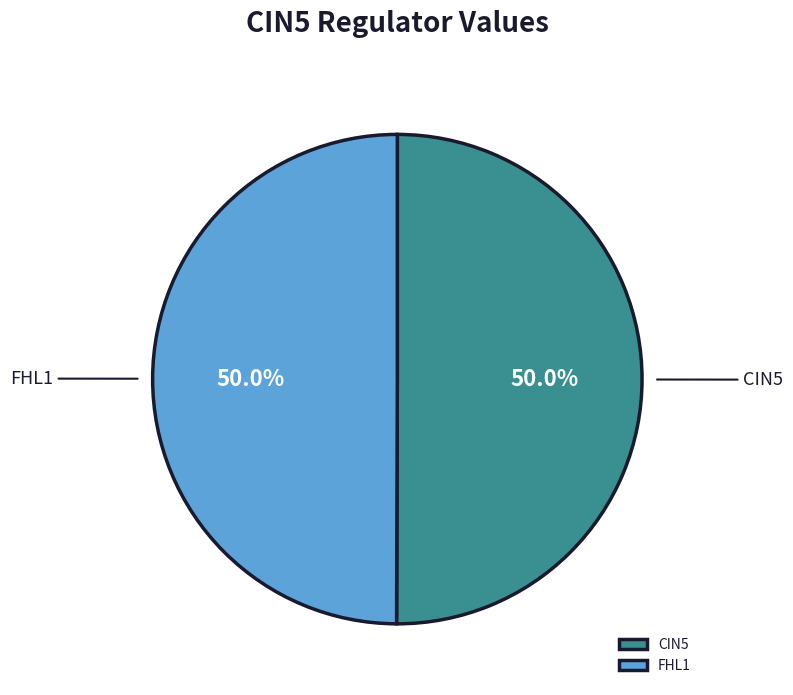

How many slices are in this pie chart?

2